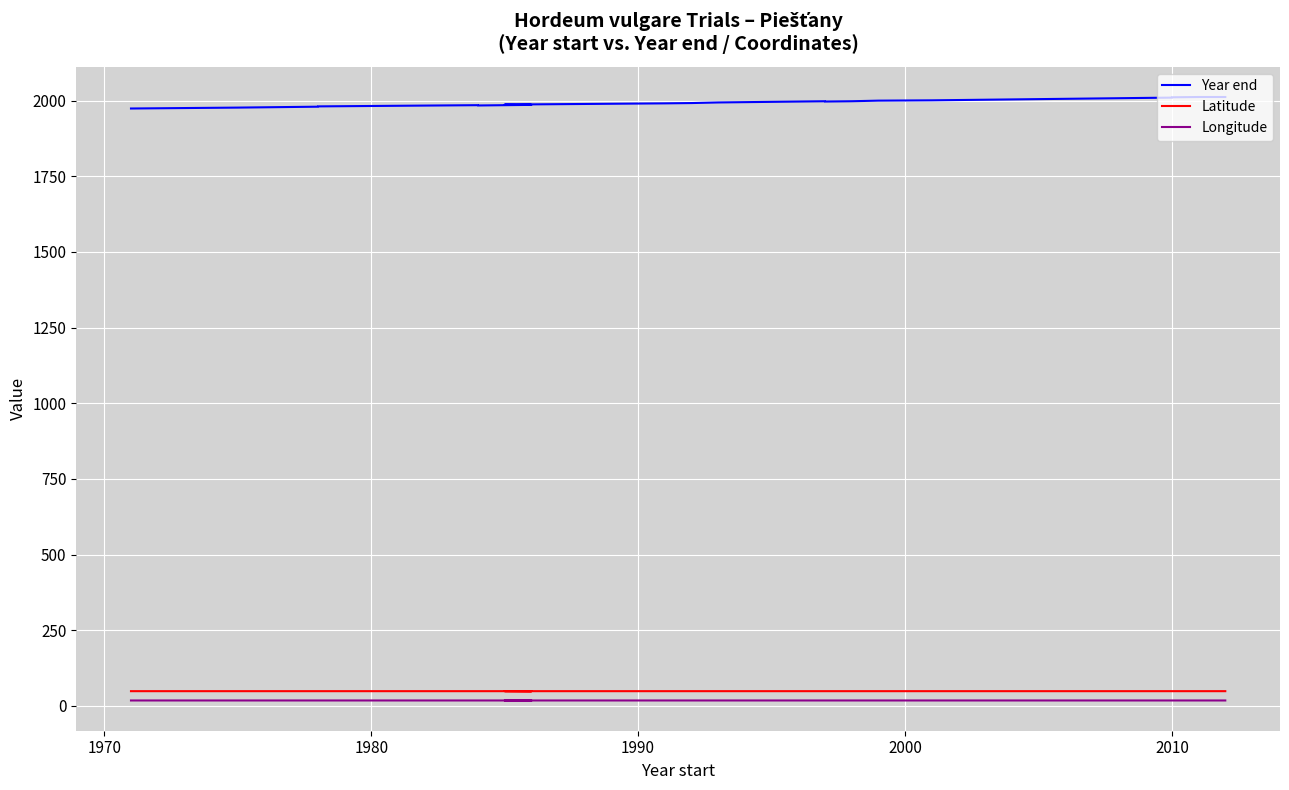

What is the label of the 4th point from the left?

1990